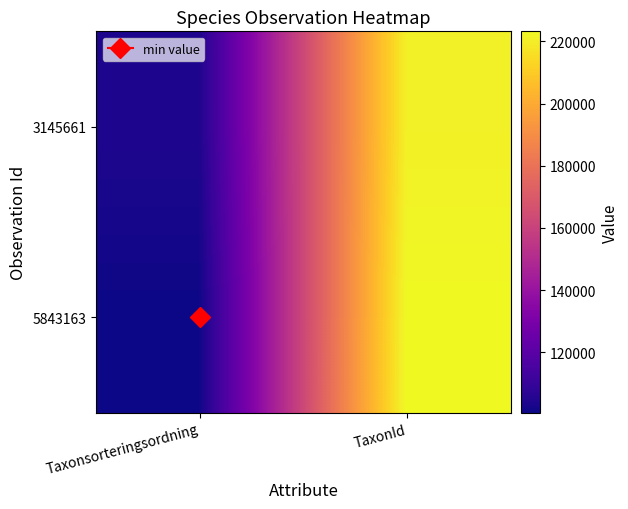

Rank the series by their average value, from highest to lowest.

3145661, 5843163